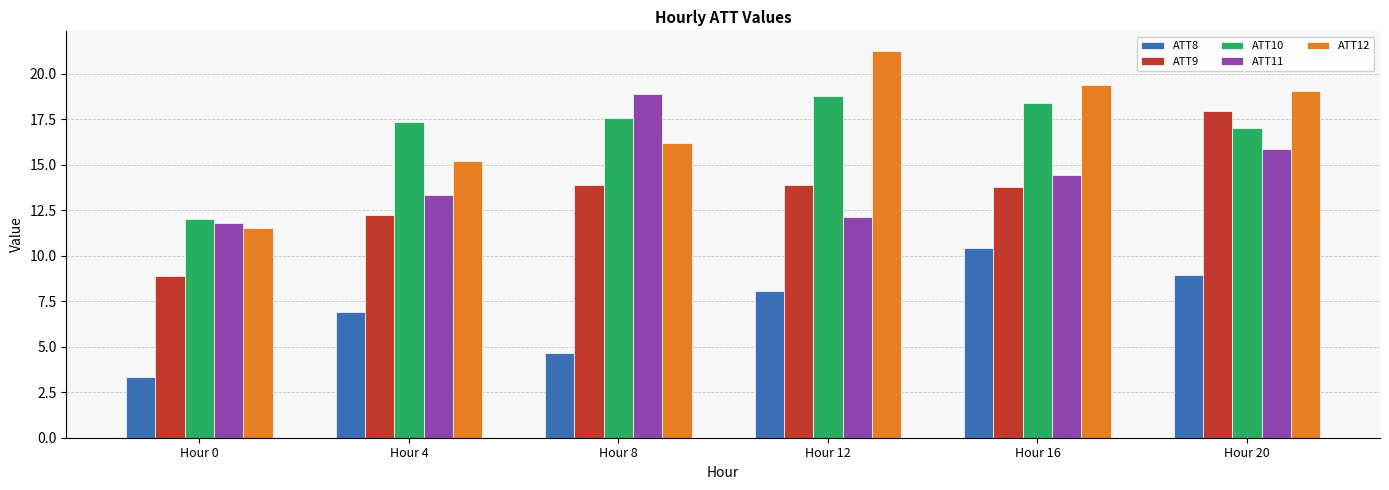

Which series changed the most between Hour 4 and Hour 20?

ATT9